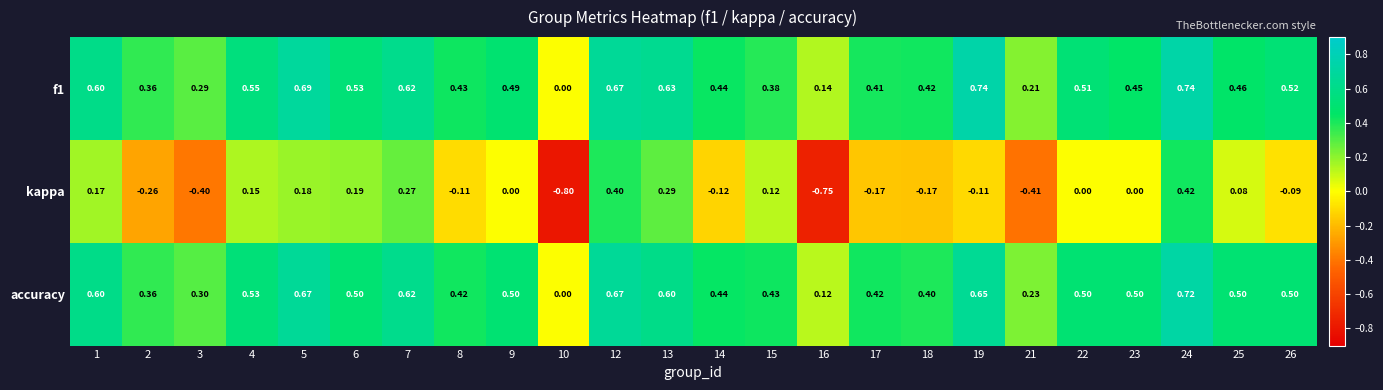

Between 1 and 13, which series saw the biggest shift?

kappa